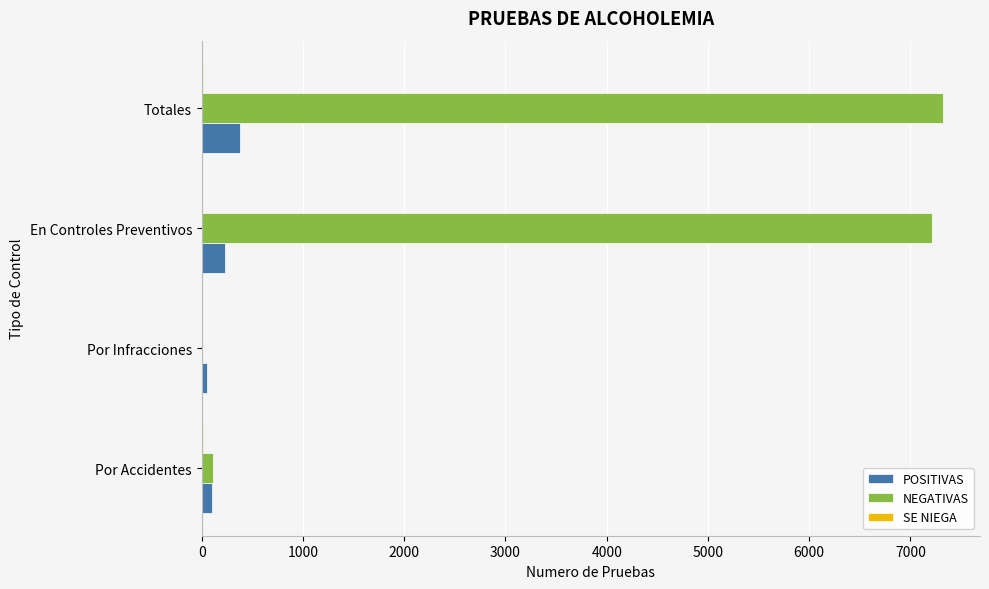

What is the highest value of the POSITIVAS series?

378